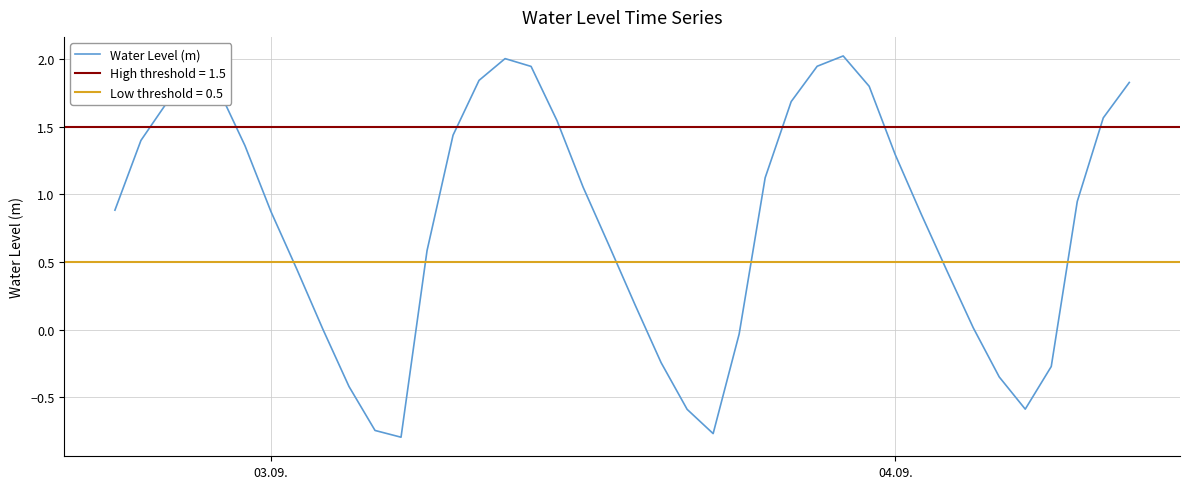

Count the number of data series in this chart.

1